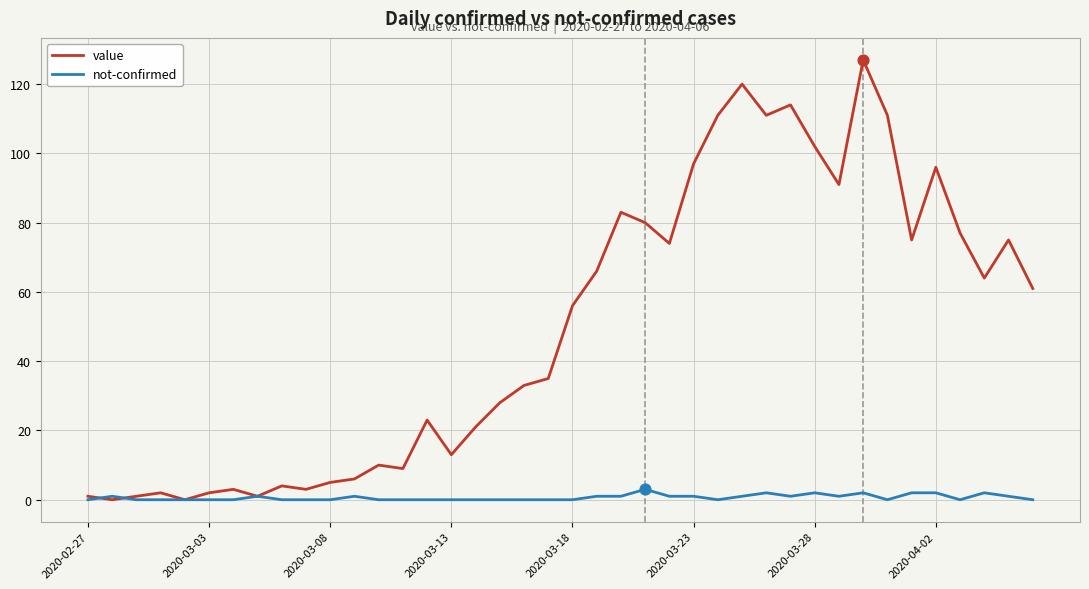

Which series has the largest total across all categories?

value